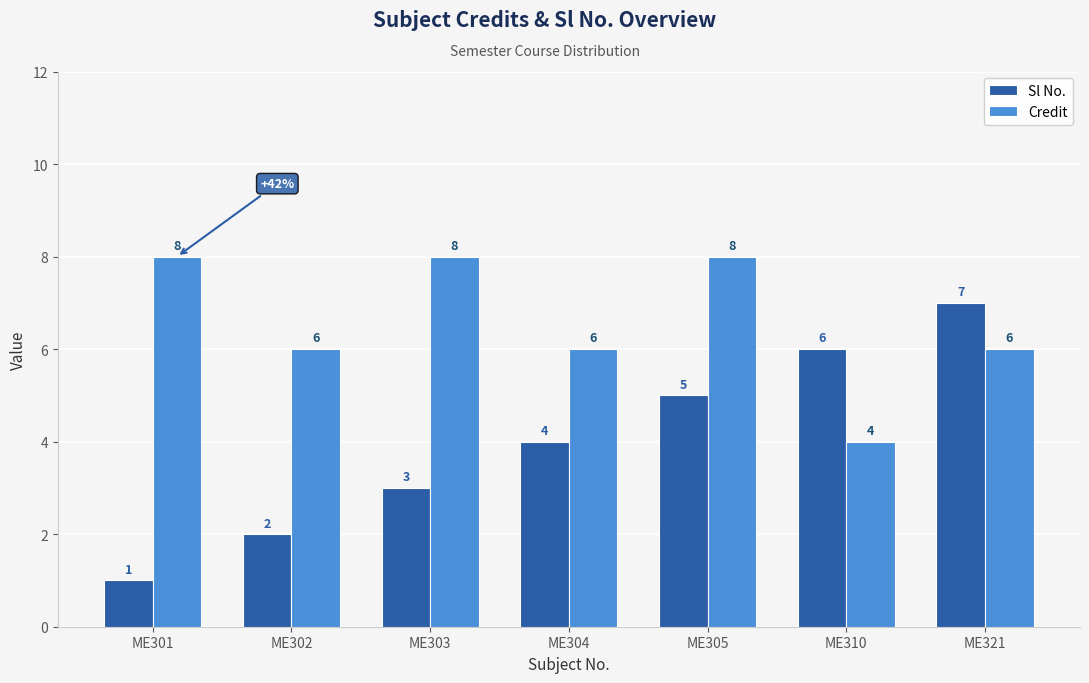

Rank the series at ME321 from lowest to highest value.

Credit, Sl No.